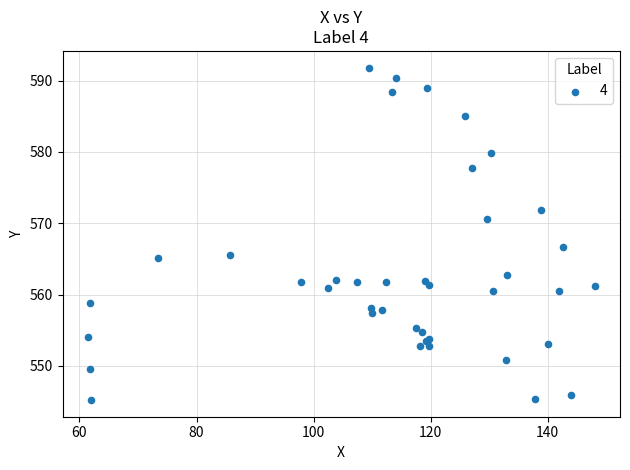

What Y value in the scatter plot is closest to 568?

566.7